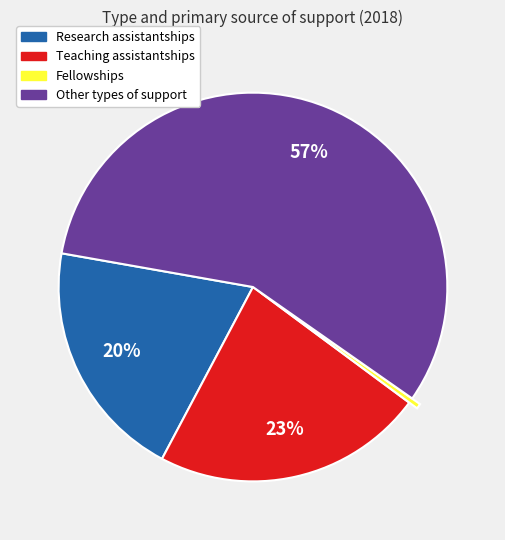

Approximately how many times larger is the value at Other types of support compared to Teaching assistantships?

2.5